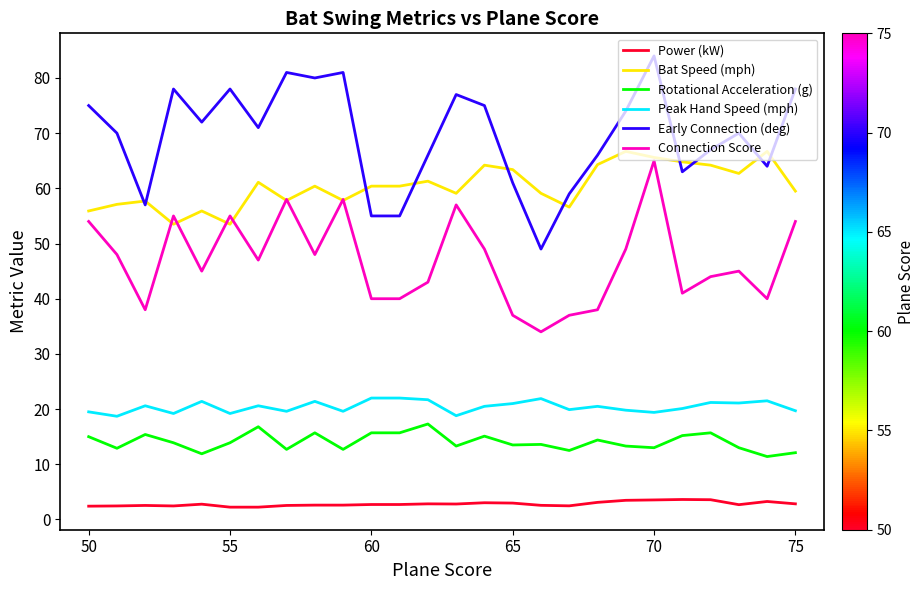

What is the maximum value for Rotational Acceleration (g)?

17.3